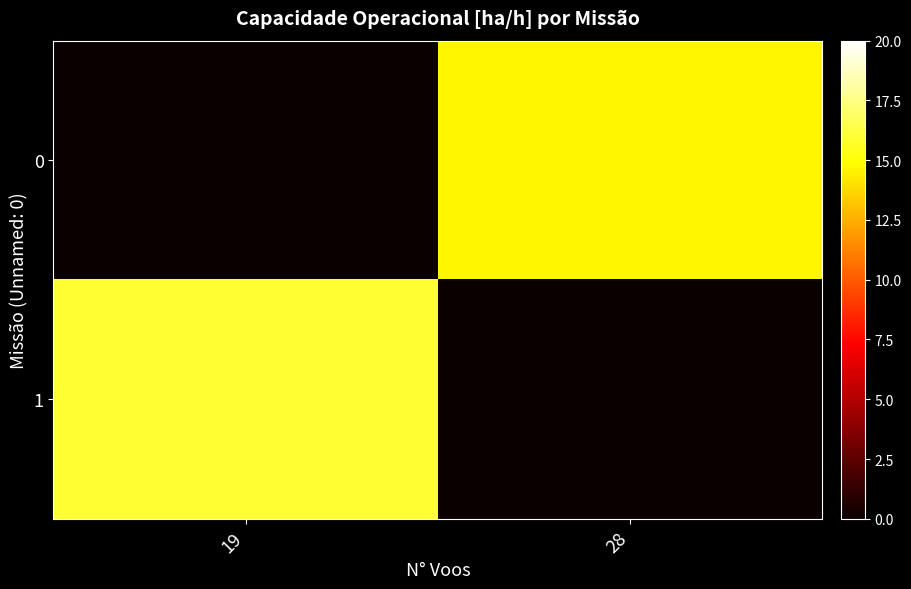

List the series in order of their peak value, highest first.

1, 0